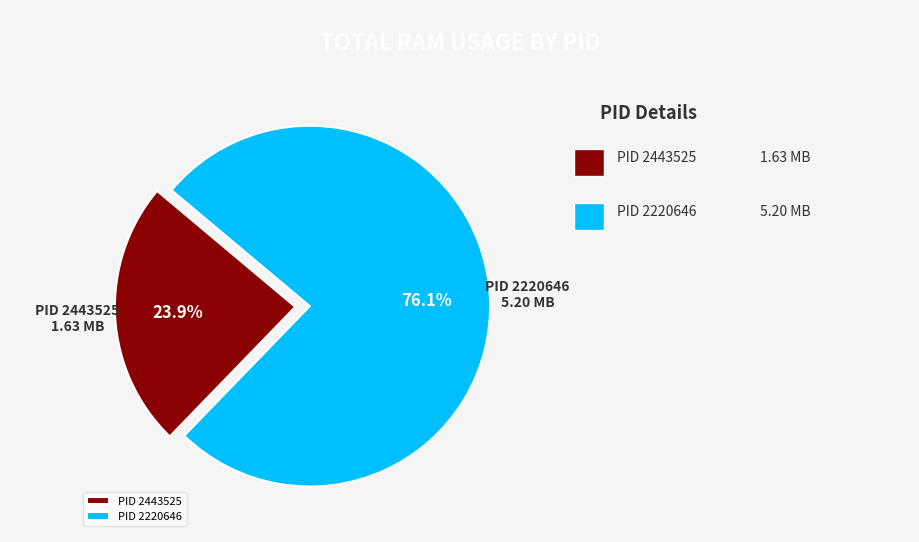

To the nearest percent, what is the average slice percentage?

50%